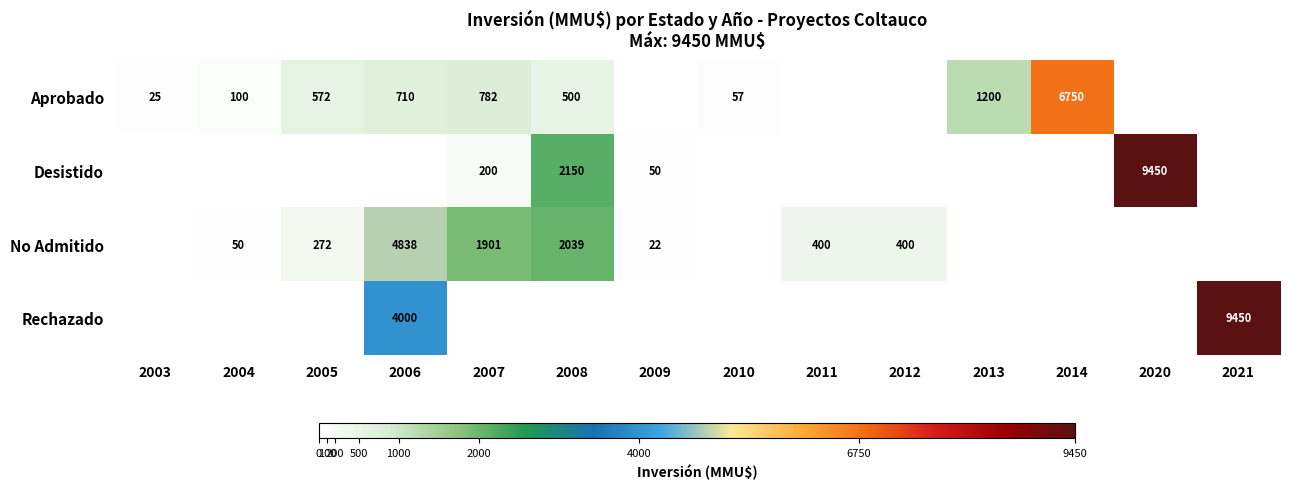

At which category is the sum across all series the highest?

2006